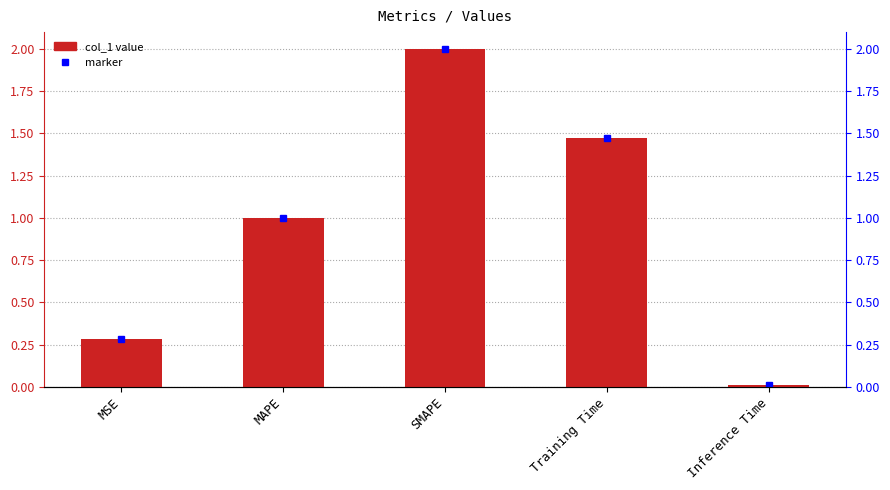

What is the label of the 1st bar from the right?

Inference Time